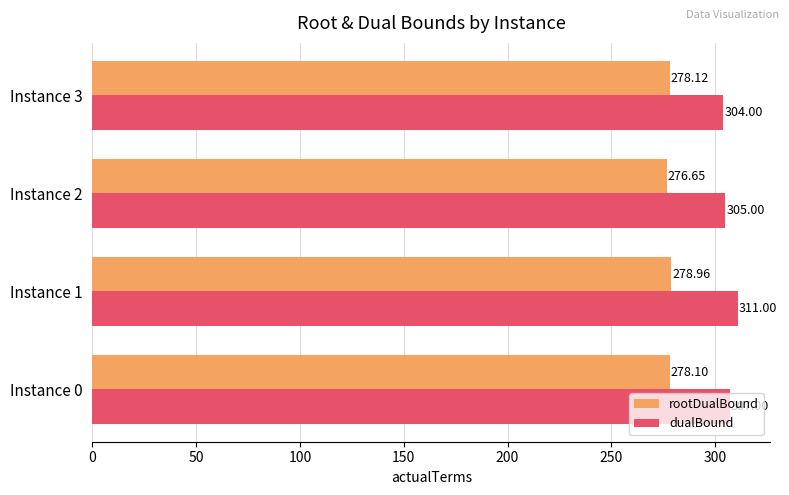

What is the total value across all series at Instance 3?

582.1